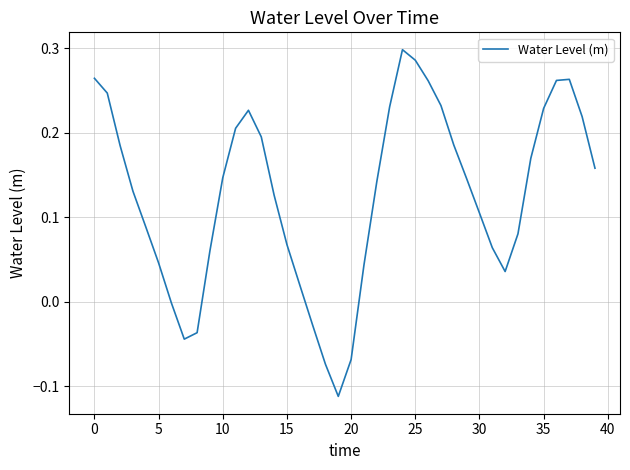

What is the difference between the maximum and minimum values?

0.4